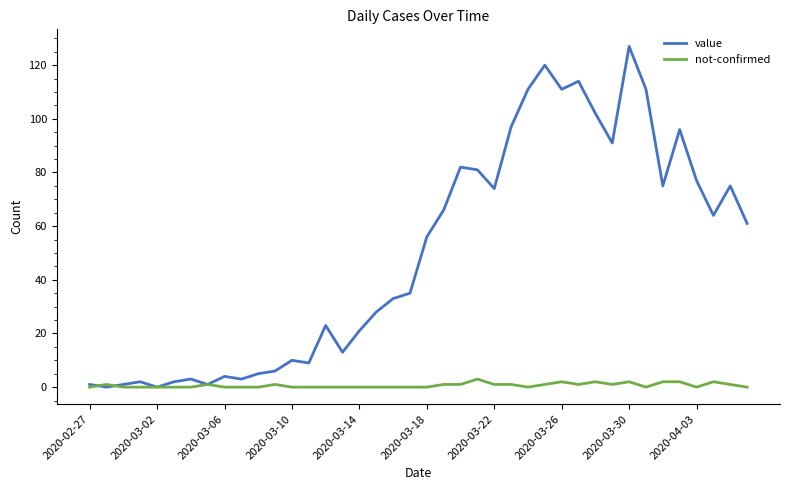

How many lines are shown in the chart?

2